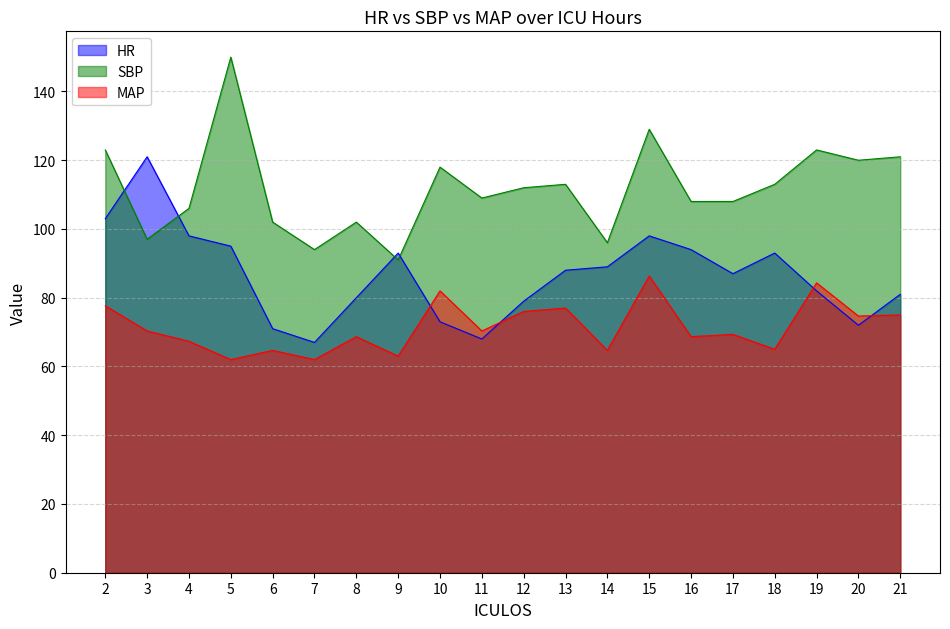

Reading left to right, what are all the values shown in this chart?

HR: 2=103.0	3=121.0	4=98.0	5=95.0	6=71.0	7=67.0	8=80.0	9=93.0	10=73.0	11=68.0	12=79.0	13=88.0	14=89.0	15=98.0	16=94.0	17=87.0	18=93.0	19=82.0	20=72.0	21=81.0
SBP: 2=123.0	3=97.0	4=106.0	5=150.0	6=102.0	7=94.0	8=102.0	9=91.0	10=118.0	11=109.0	12=112.0	13=113.0	14=96.0	15=129.0	16=108.0	17=108.0	18=113.0	19=123.0	20=120.0	21=121.0
MAP: 2=77.7	3=70.3	4=67.3	5=62.0	6=64.7	7=62.0	8=68.7	9=63.0	10=82.0	11=70.3	12=76.0	13=77.0	14=64.7	15=86.3	16=68.7	17=69.3	18=65.0	19=84.3	20=74.7	21=75.0